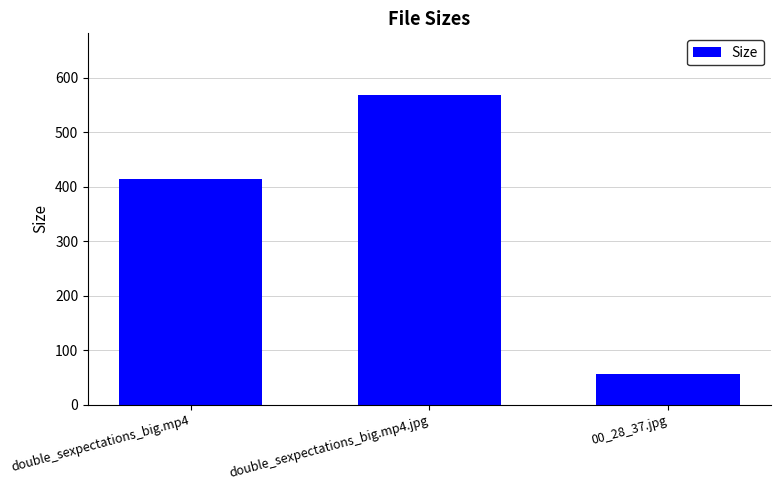

Reading right to left, extract all data points from this chart.

57.0	567.8	413.8